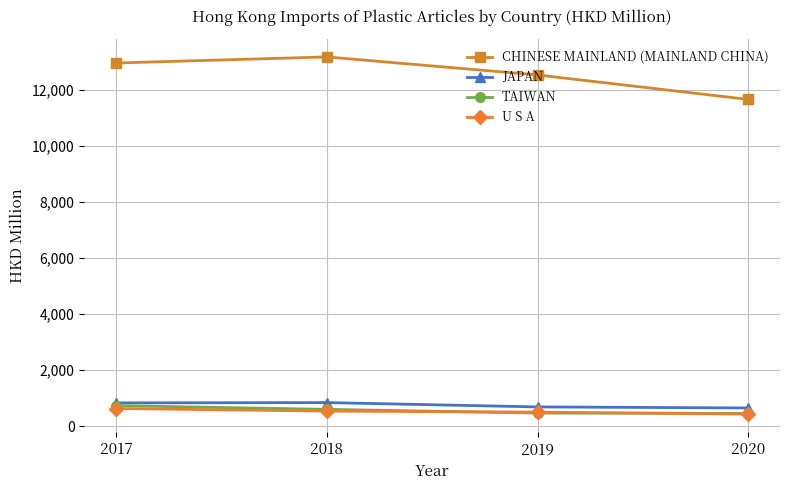

What is the value of the U S A point at the 1st from the left?

624.1